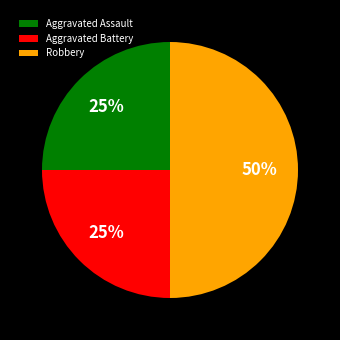

Between Aggravated Assault and Robbery, which is larger?

Robbery